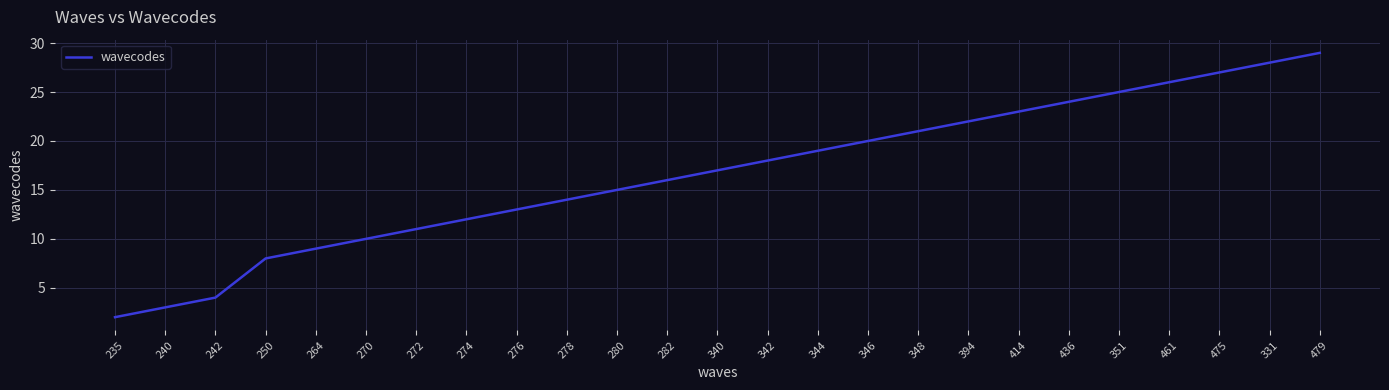

Which category has the lowest value across all series?

235